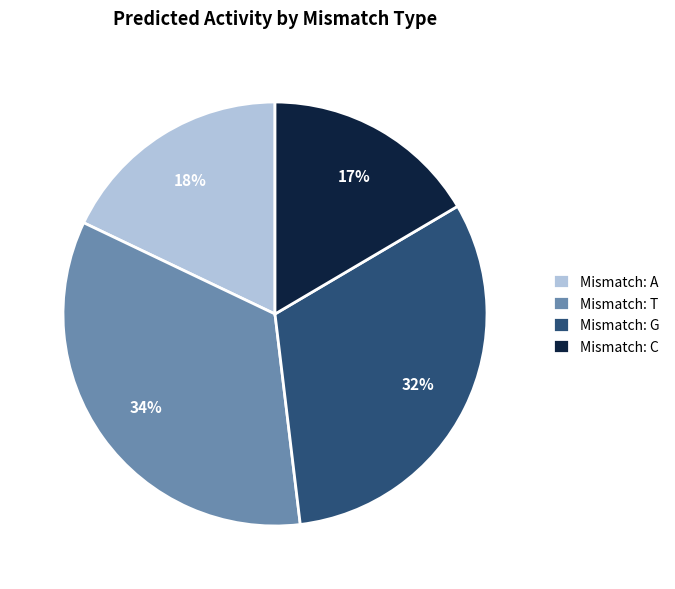

Count the number of slices in the pie.

4